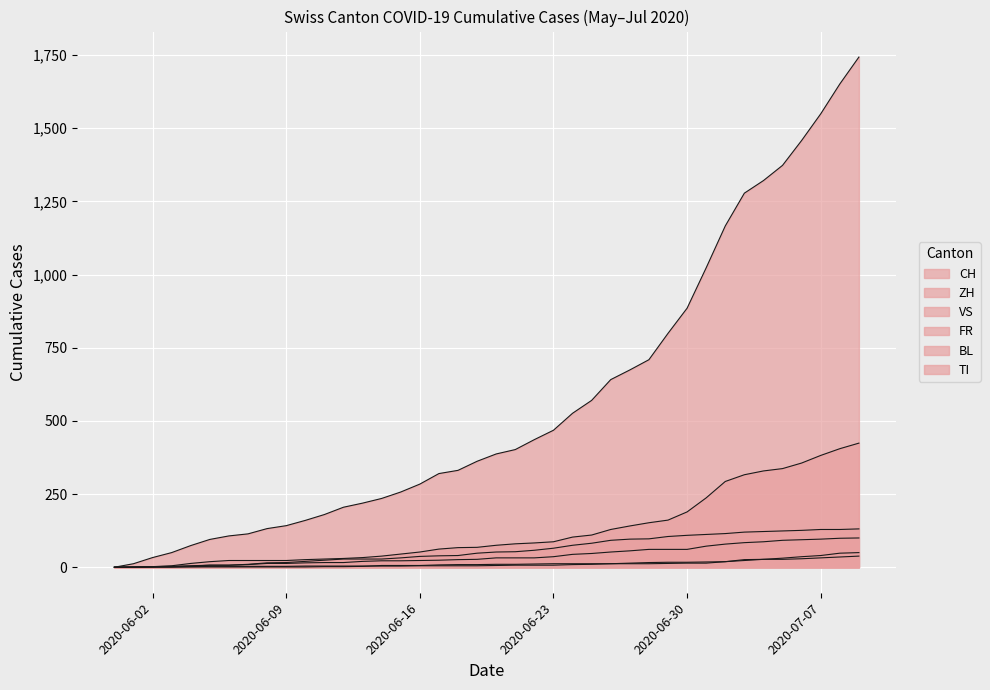

Between 2020-06-02 and 2020-06-24, which series saw the biggest shift?

CH